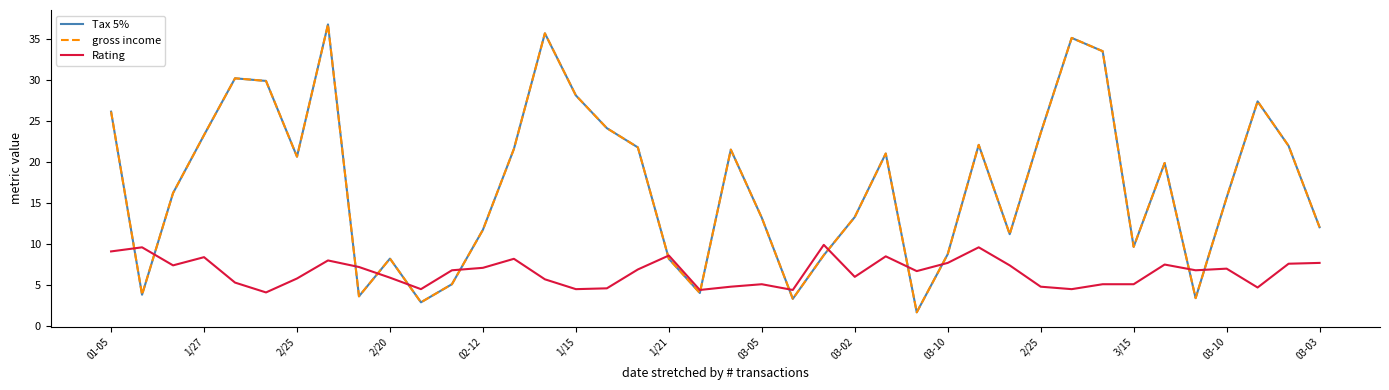

Does the chart display data point markers on the line(s)?

No